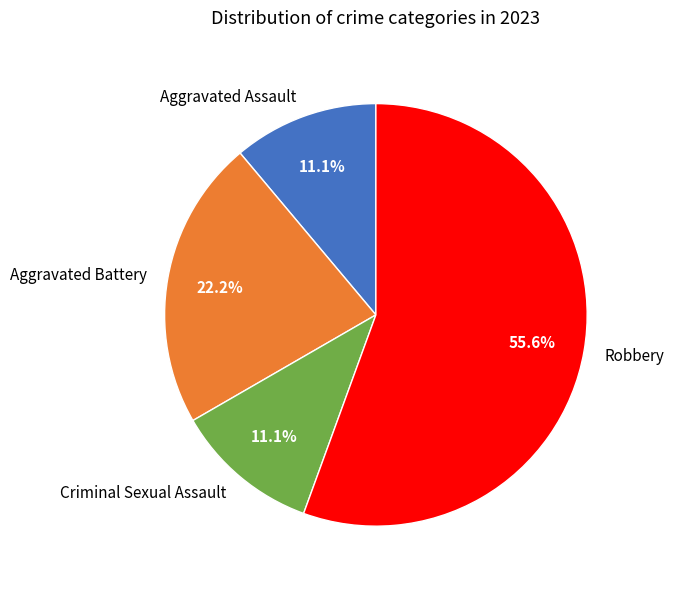

To the nearest percent, what is the combined percentage of Aggravated Assault and Robbery?

67%